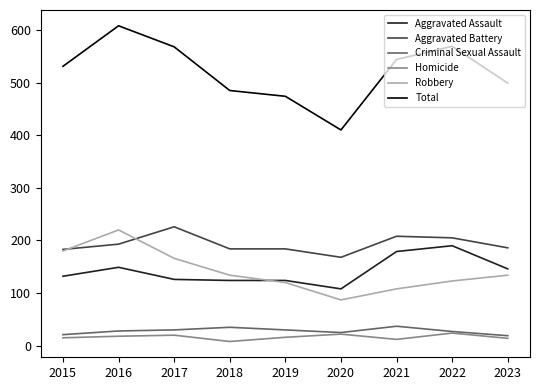

True or false: Homicide and Aggravated Assault cross at least once.

False